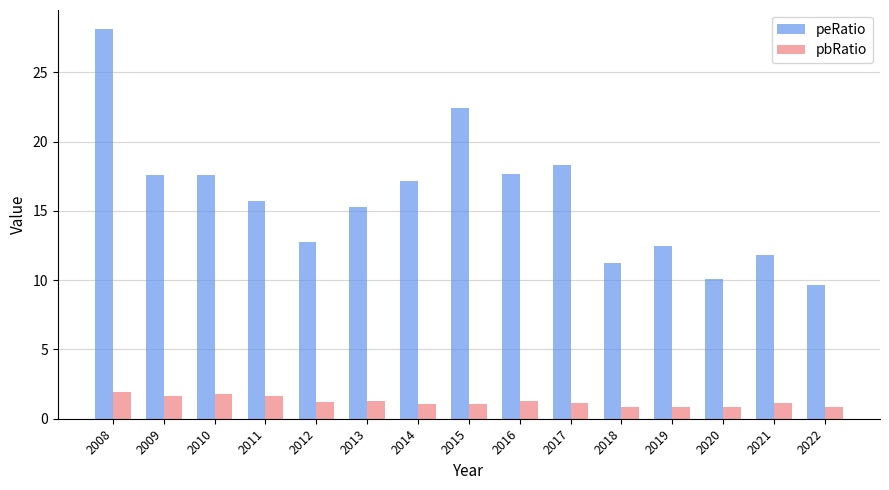

What is the difference between the maximum and minimum values in the pbRatio series?

1.1